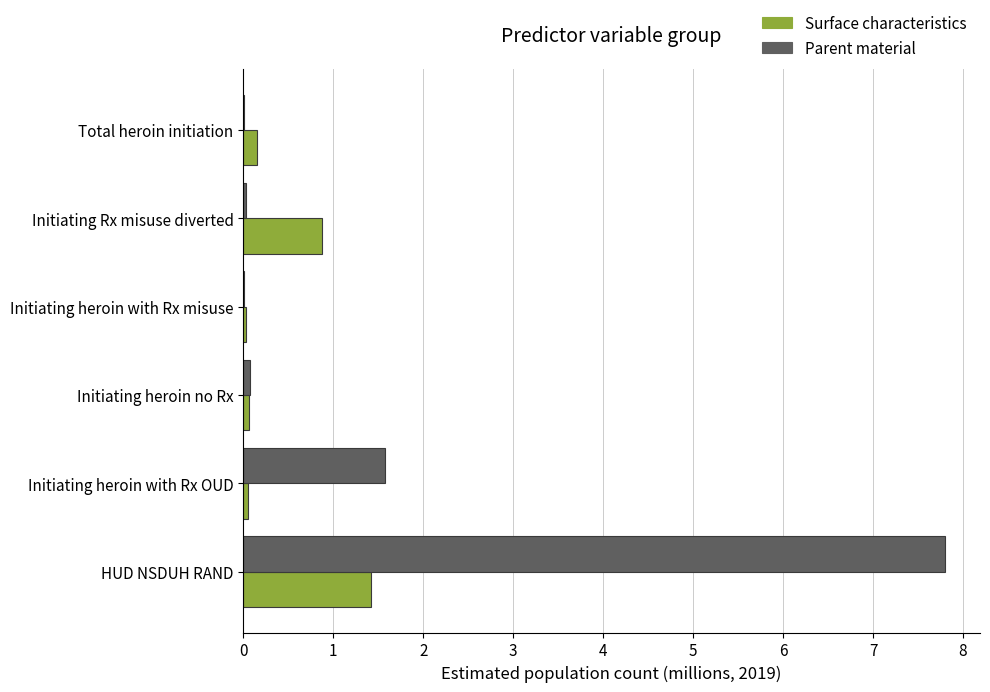

Which series has the largest range (max minus min)?

Parent material